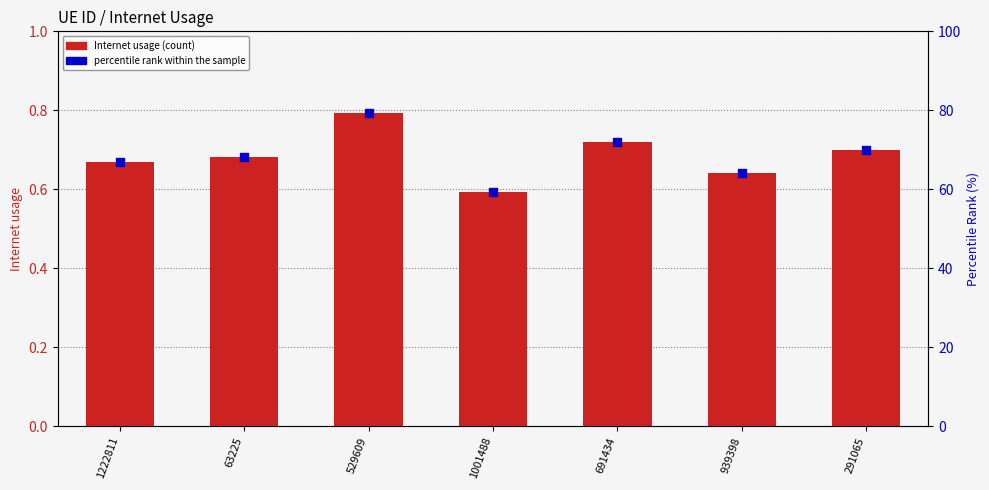

What are all the series names shown in the legend?

Internet usage, percentile rank within the sample